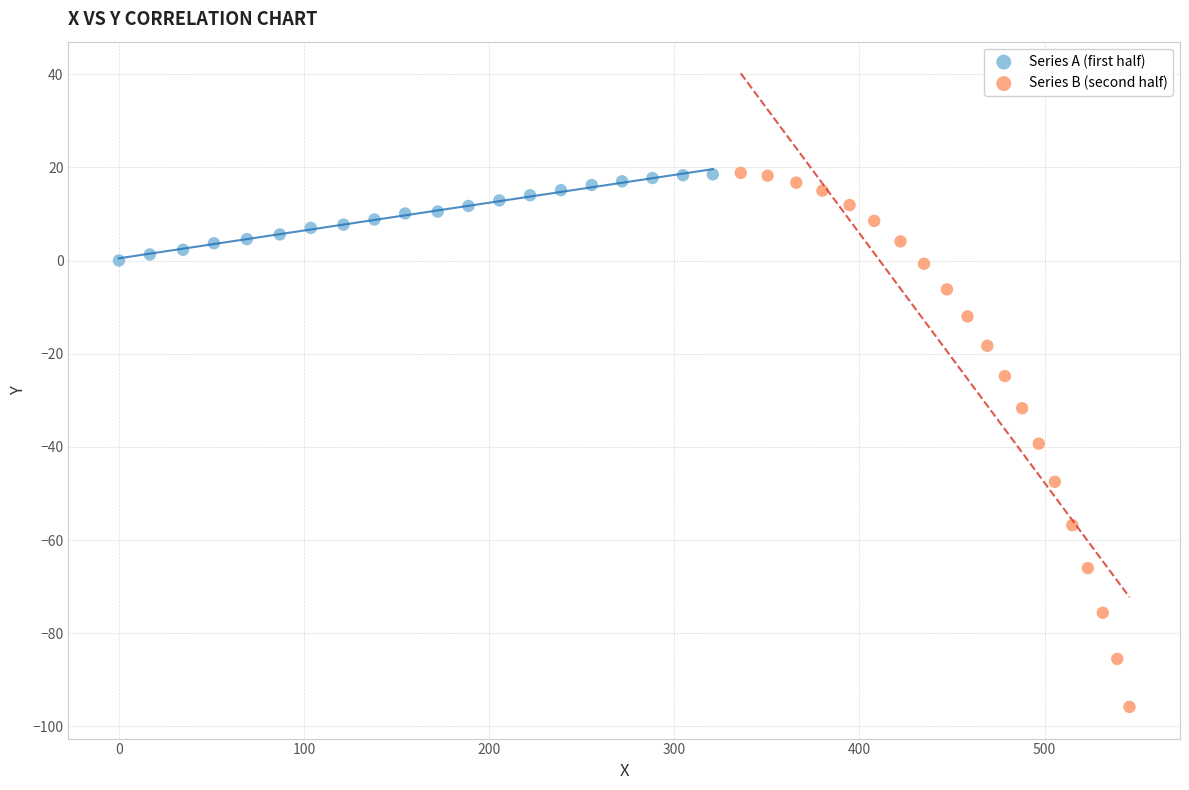

Which series reaches the minimum Y coordinate?

Series B (second half)